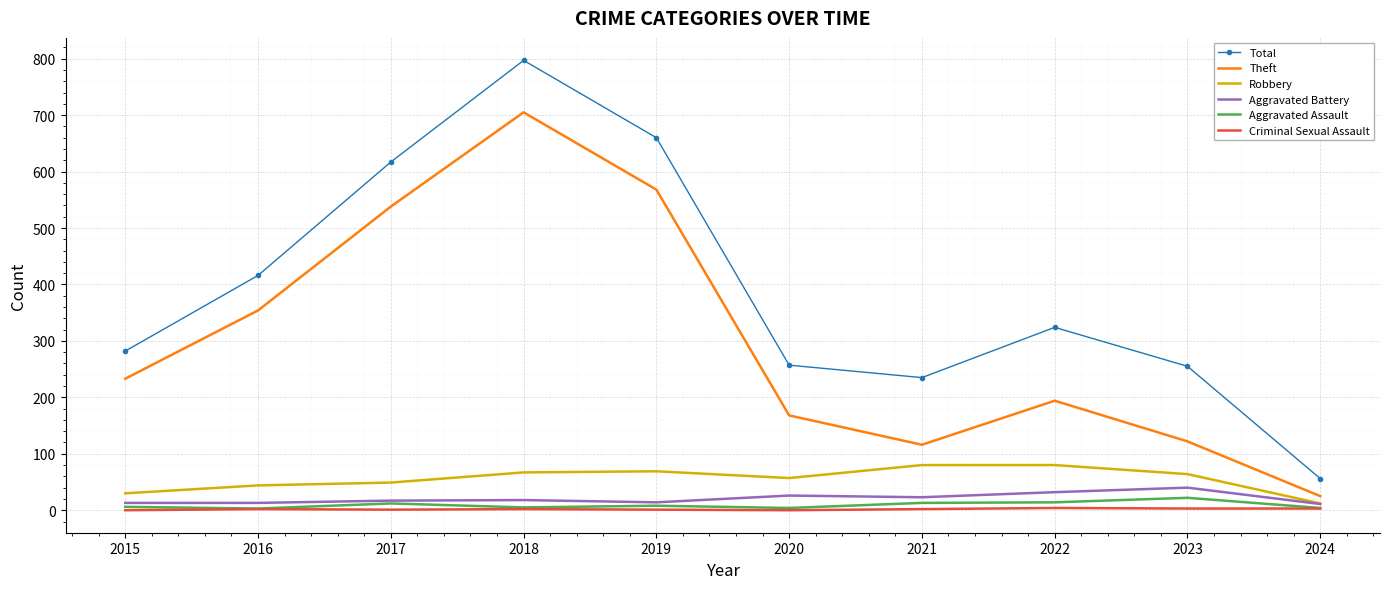

Where is Total nearest to the value 426?

2016